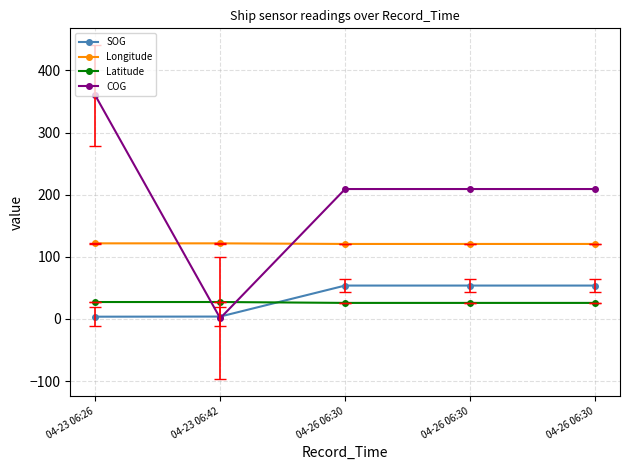

Which series has the widest spread of values?

COG